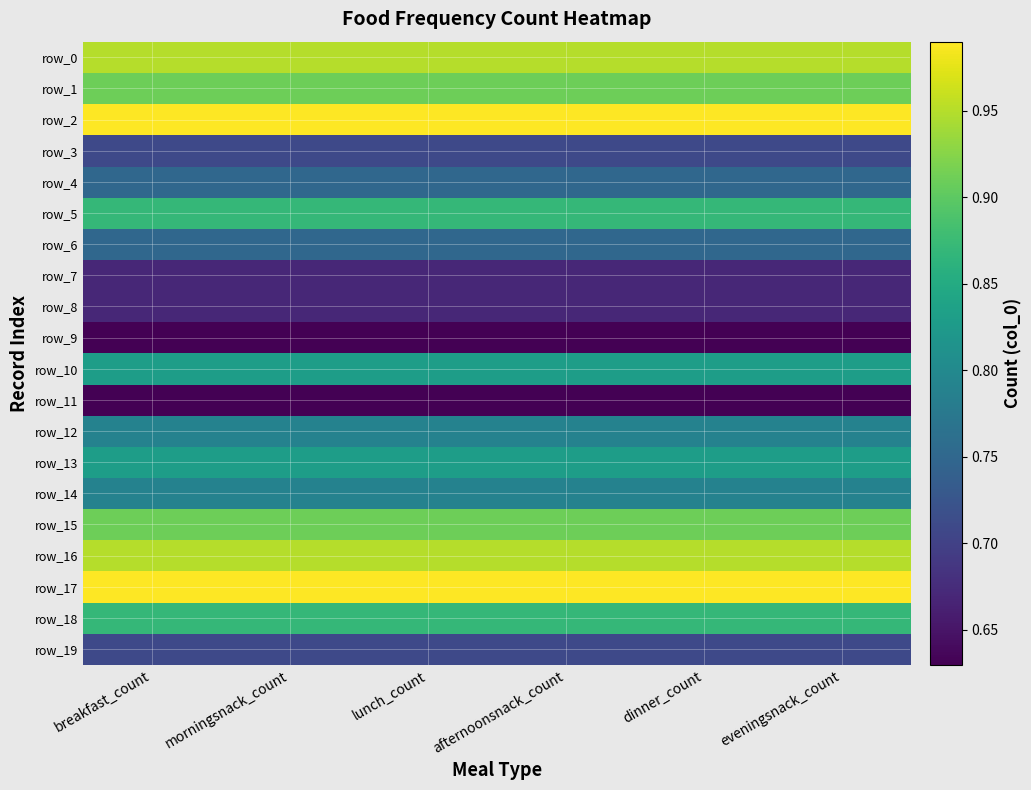

Is it true that row_4 equals 1.2 at afternoonsnack_count?

False